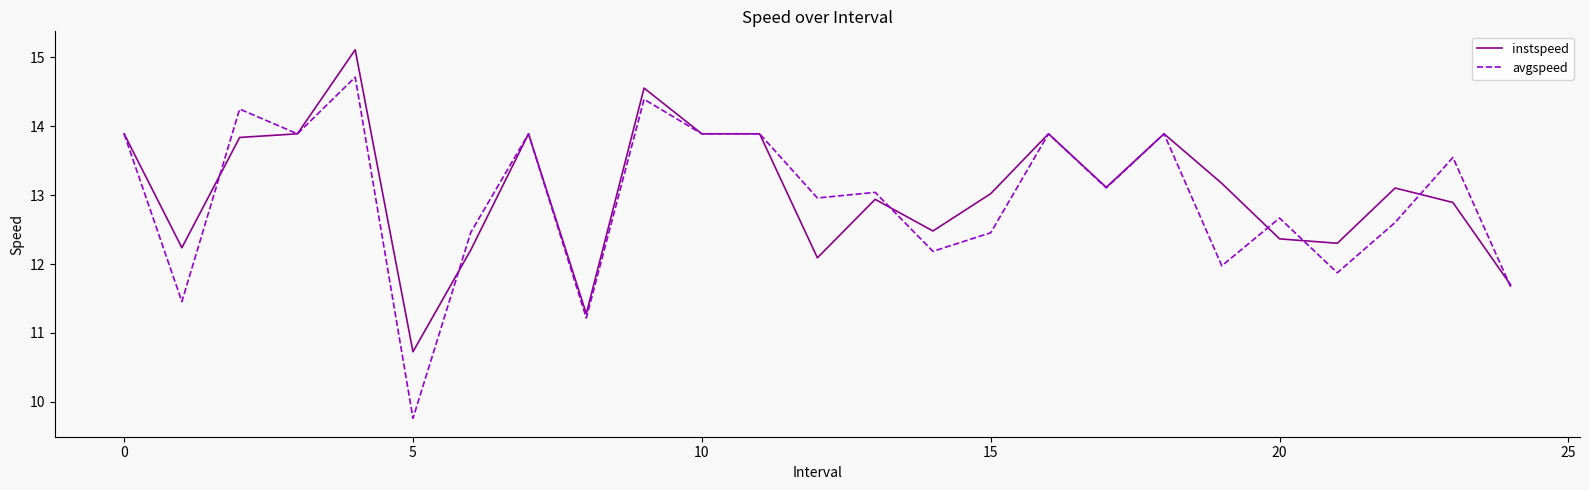

How many series are shown in this chart?

2